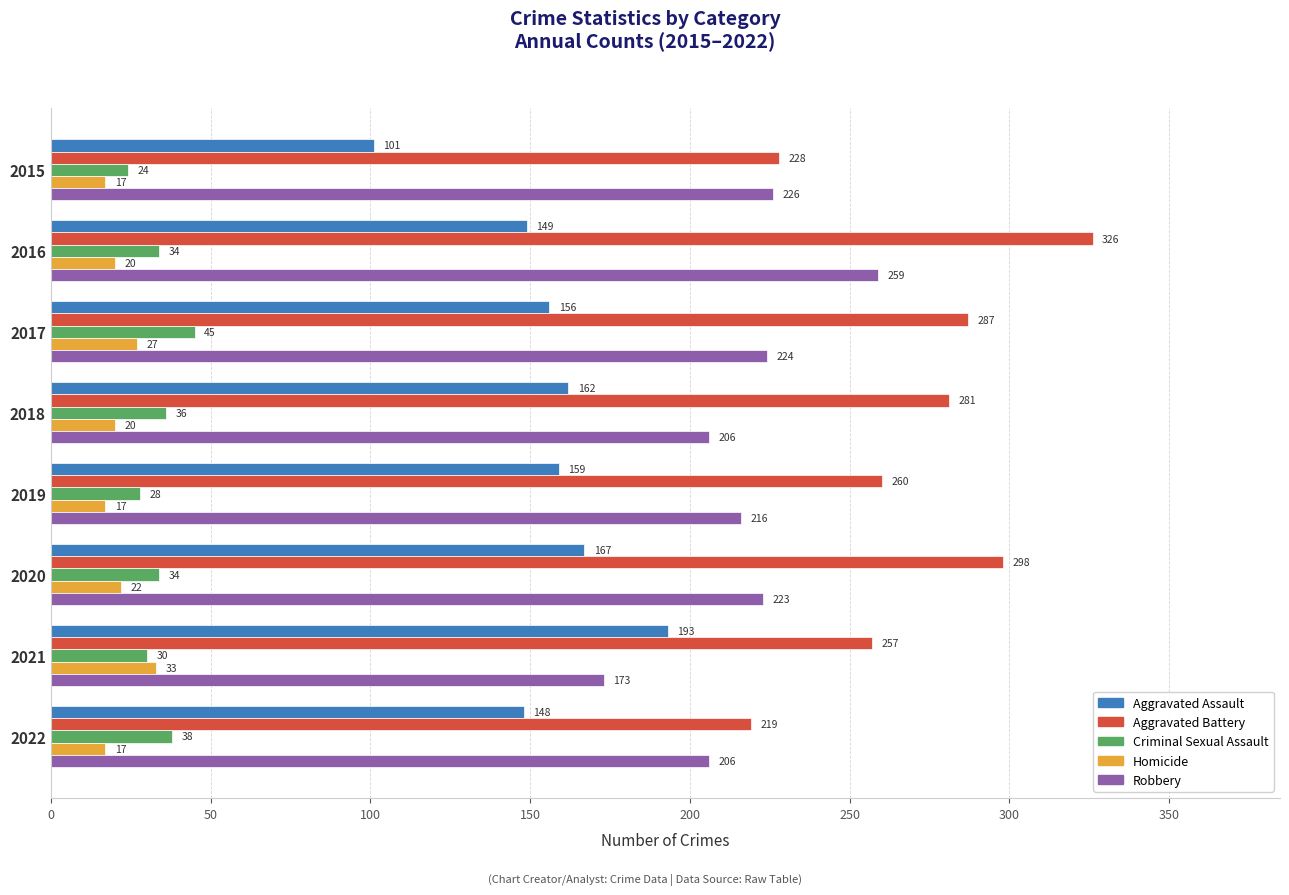

What is the sum of all Robbery values?

1733